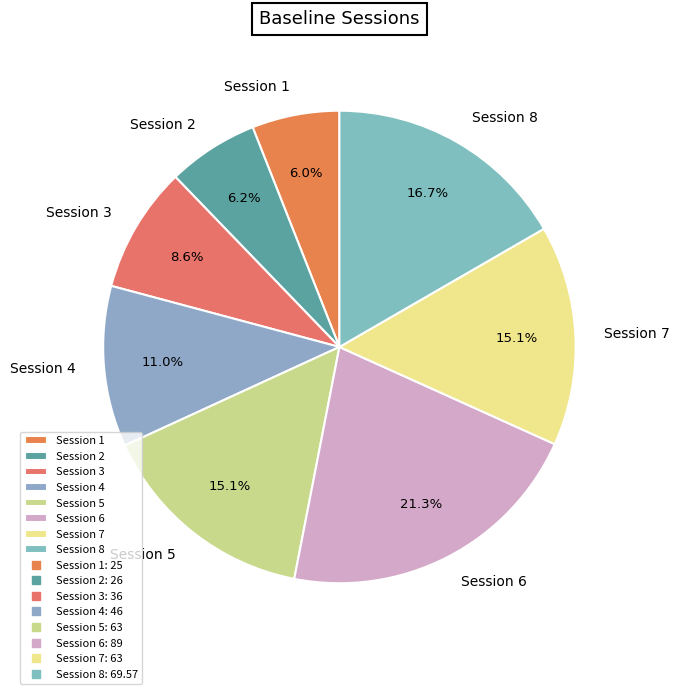

What is the largest slice in the pie chart?

Session 6